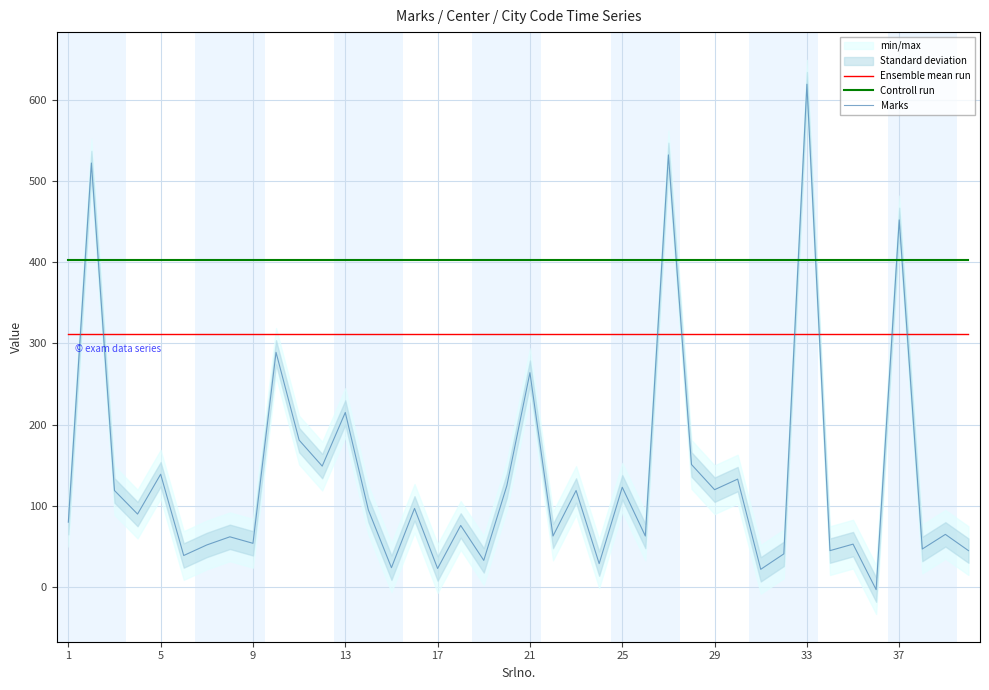

What are all the series names shown in the legend?

Ensemble mean run, Controll run, Marks